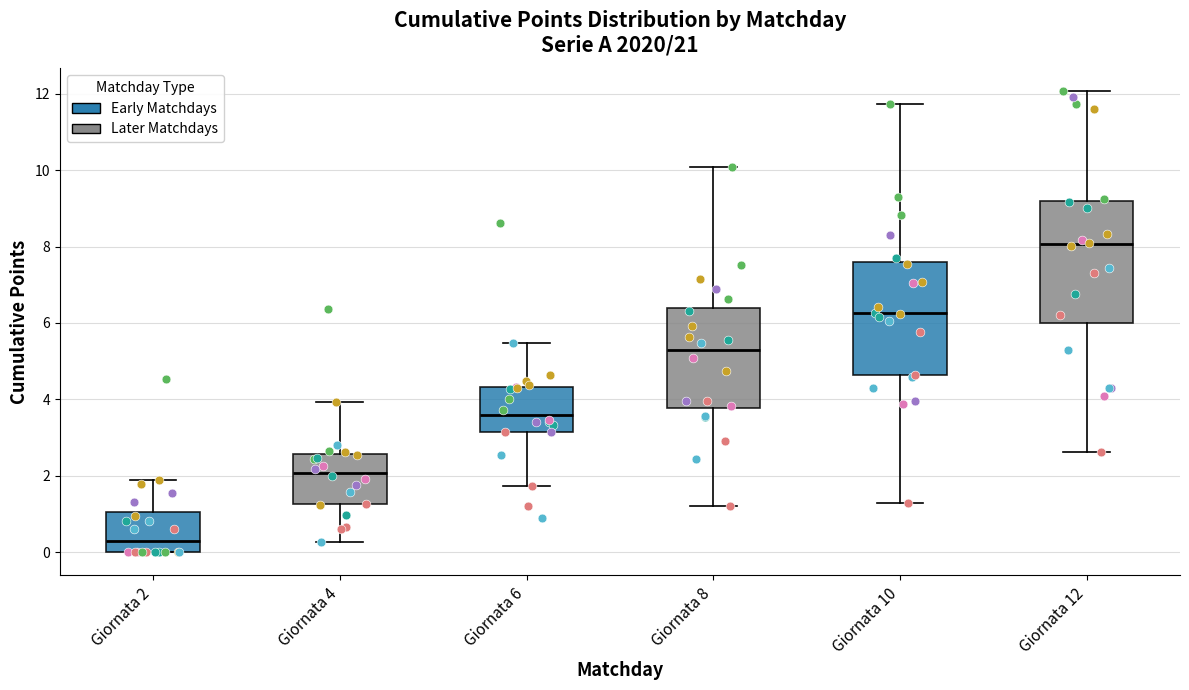

Which box's median line is the lowest?

Giornata 2